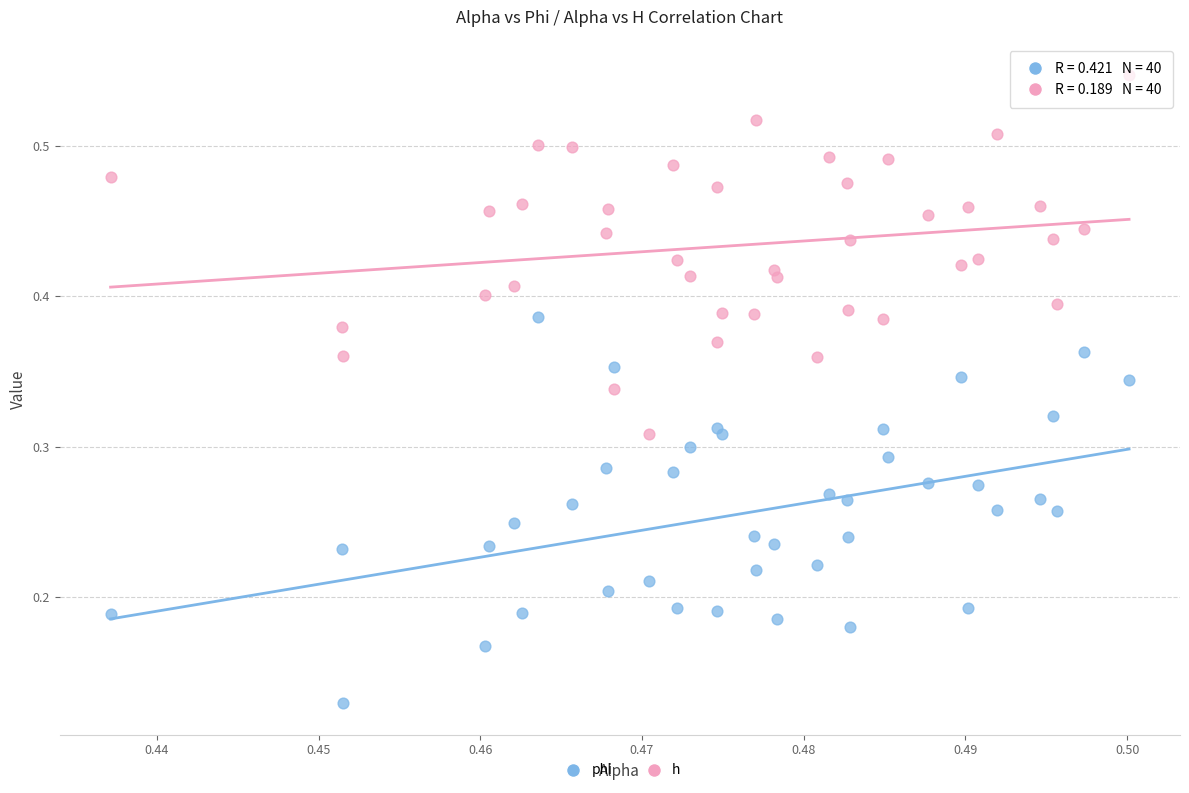

Which series contains the lowest Y value?

phi